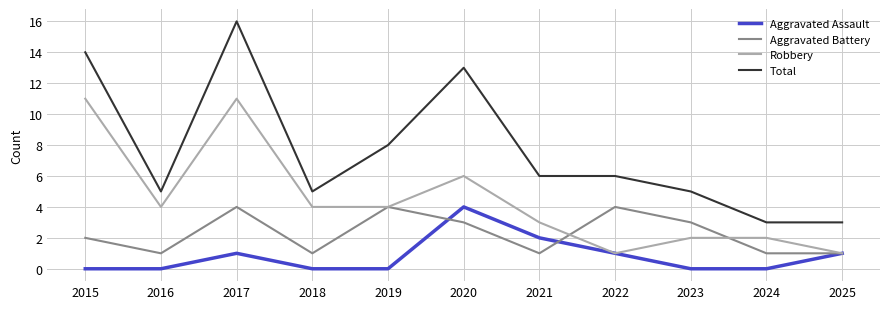

What is the sum of the Aggravated Assault values at 2018 and 2017?

1